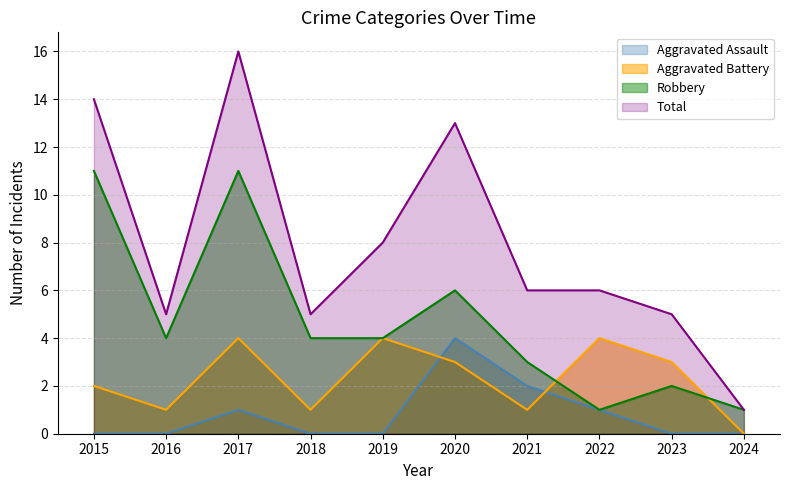

What is the spread (max minus min) of values at 2018?

5